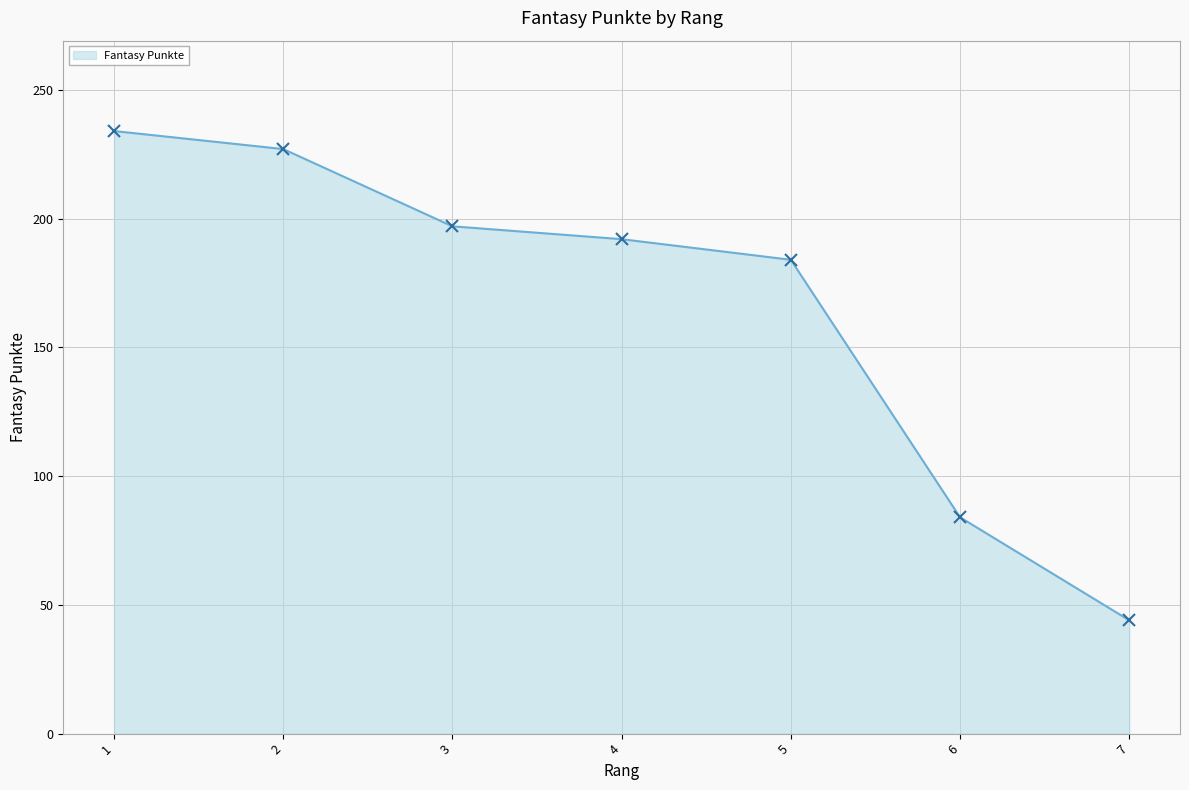

Which has a higher value, 3 or 5?

3